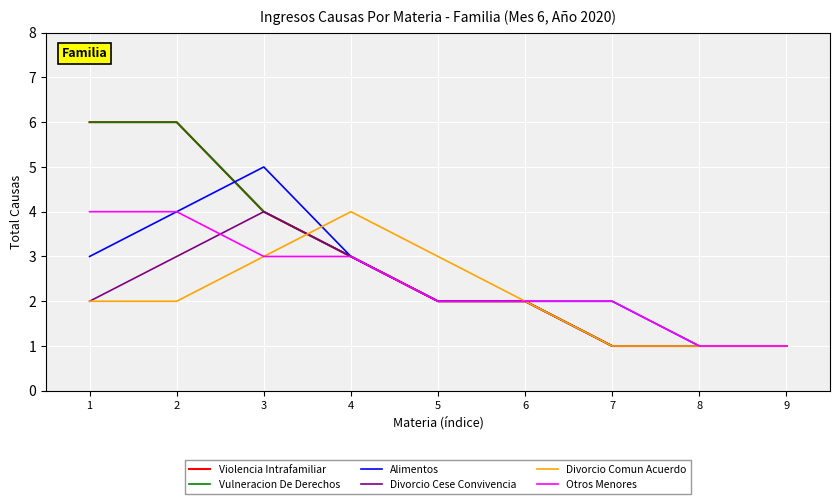

True or false: Violencia Intrafamiliar and Otros Menores intersect in this chart.

False